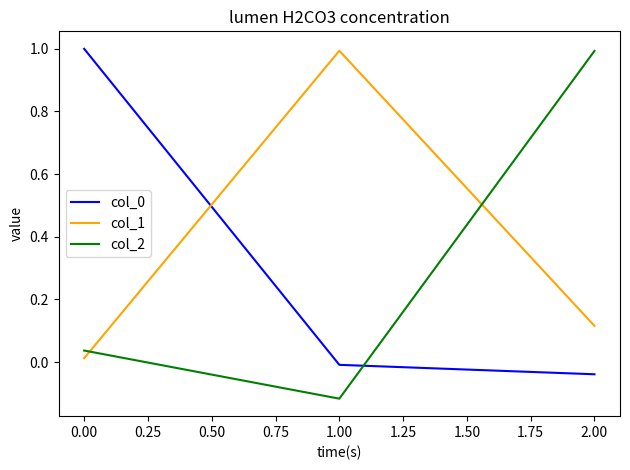

What is the greatest value displayed?

1.0